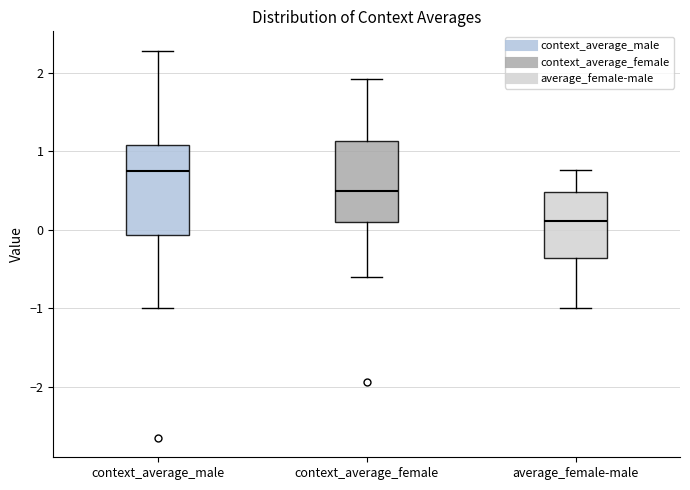

Which box is the tallest, from its lower edge to its upper edge?

context_average_male